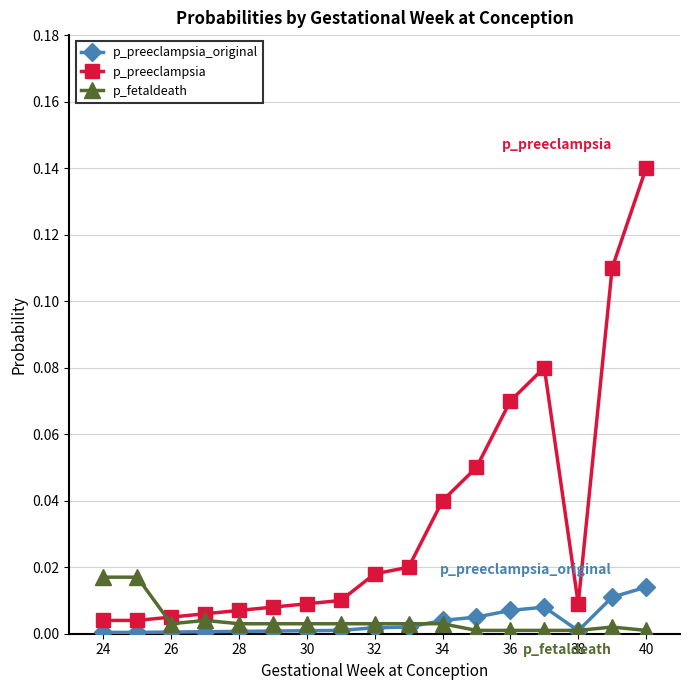

Which series has the widest spread of values?

p_preeclampsia